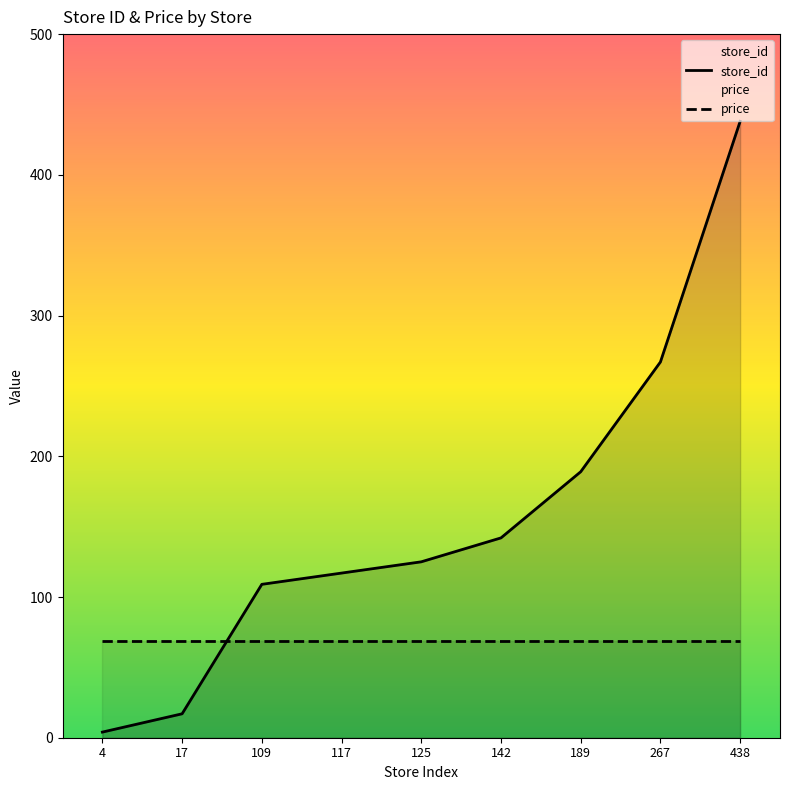

Which label corresponds to the smallest value in the chart?

4